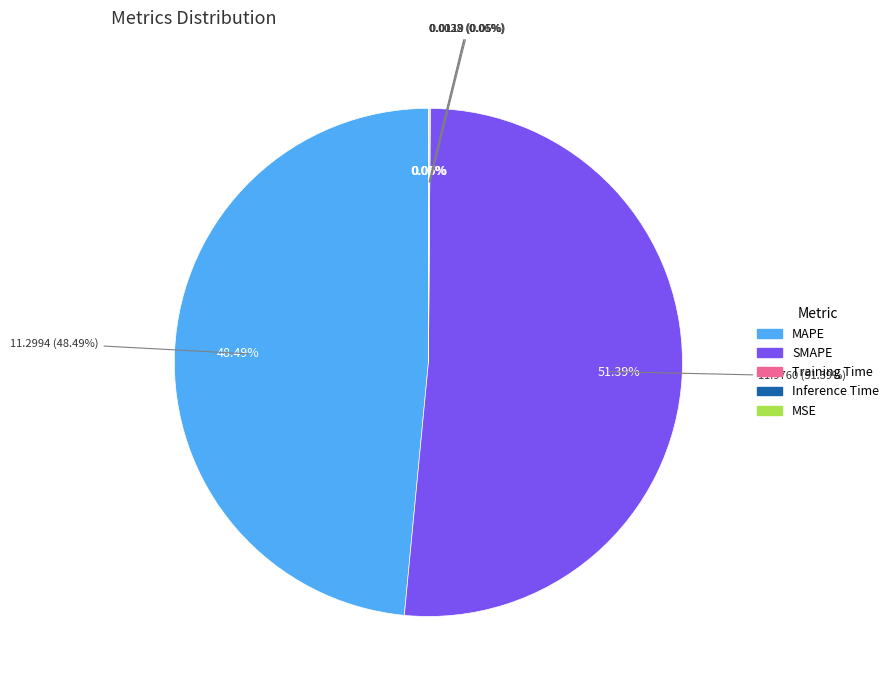

What is the largest slice in the pie chart?

SMAPE